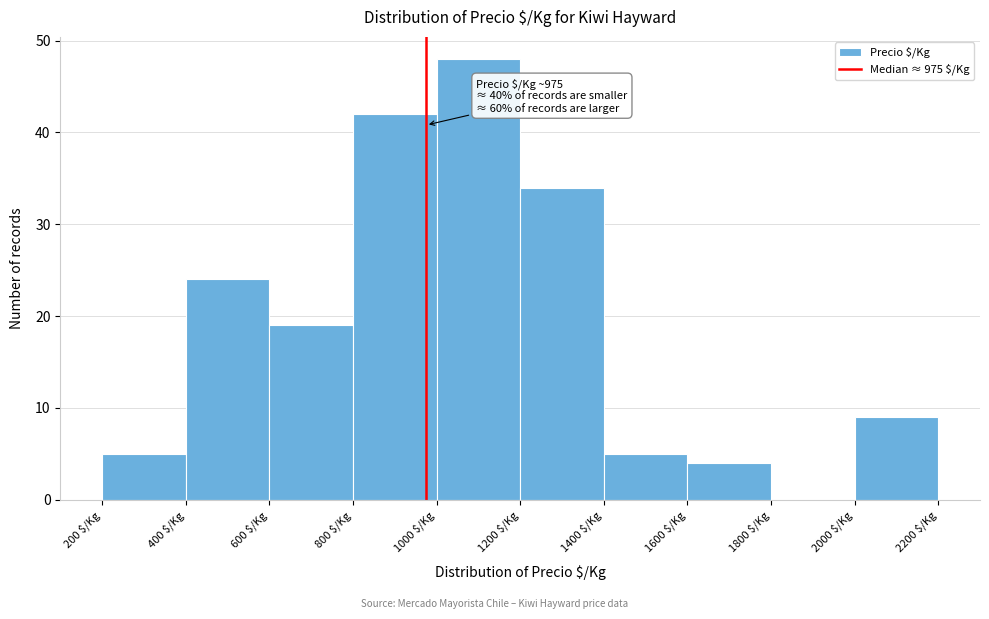

Over which range of the x-axis is the bar tallest?

1000 to 1200